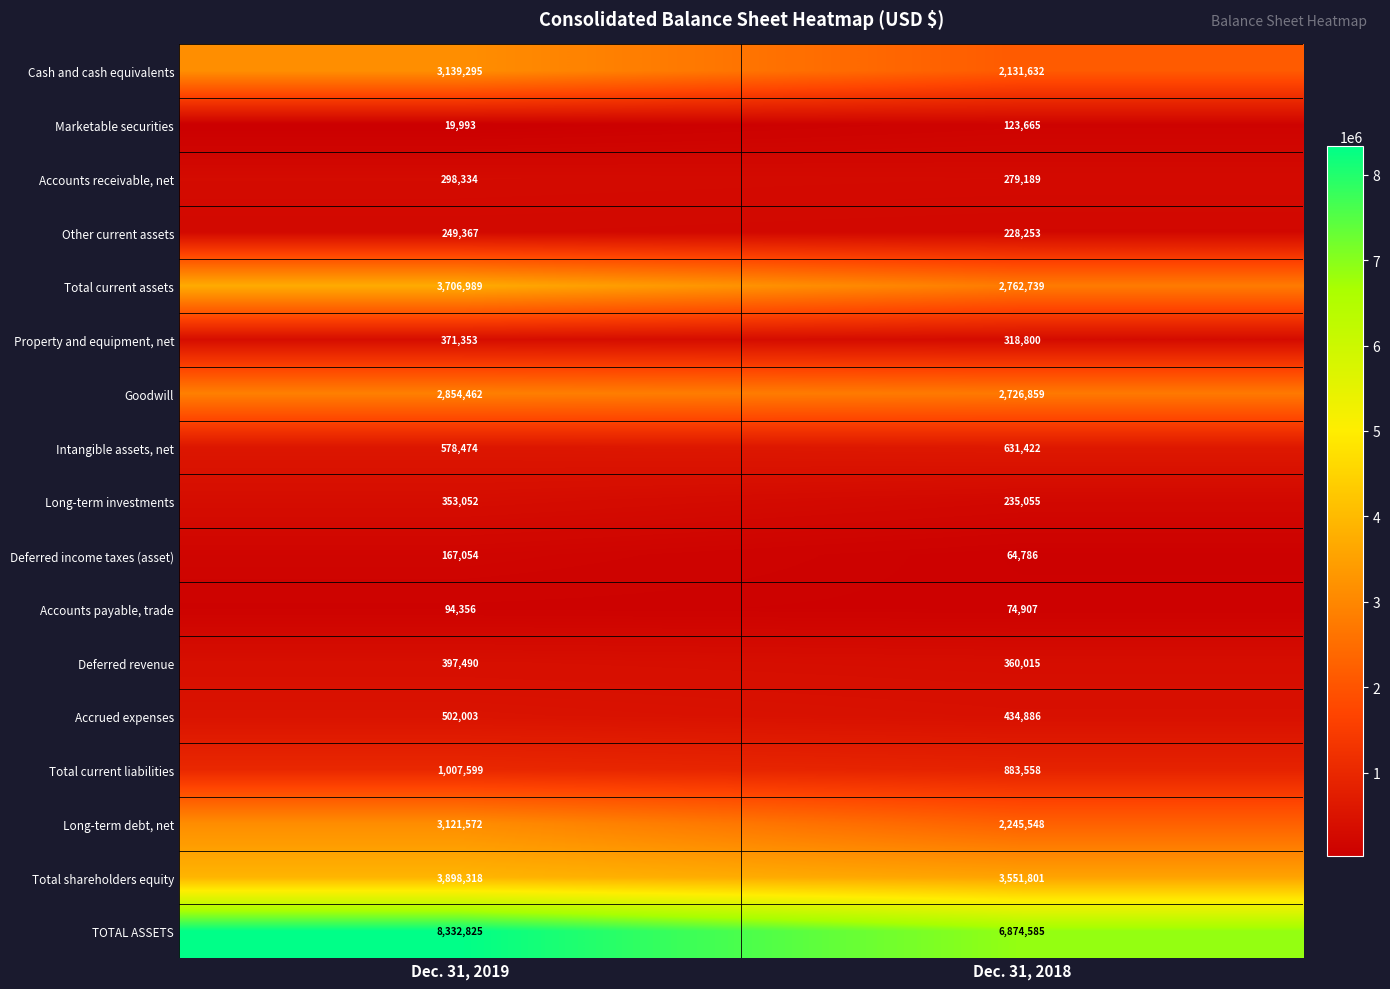

What is the average value of the TOTAL ASSETS series?

7603705